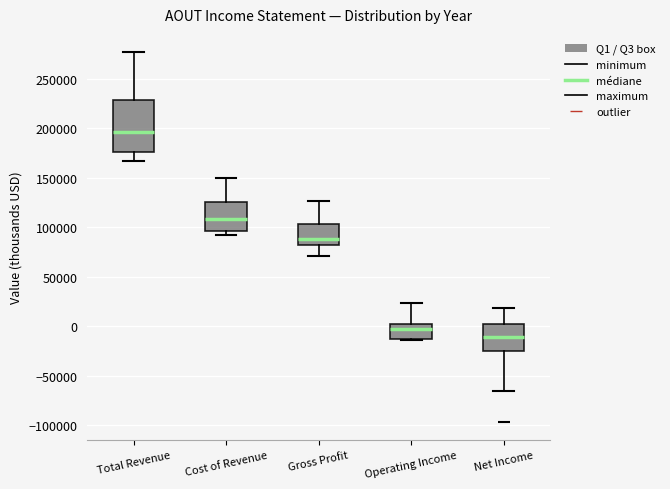

Reading left to right, transcribe this box plot: for each box, give where its median line is, the range the box spans, and where its two whiskers end, as read against the y-axis. The values are not printed on the chart, so give them approximately, as read against the axis.

Total Revenue: median 195000, box 175000 to 230000, whiskers 165000 to 275000
Cost of Revenue: median 110000, box 95000 to 125000, whiskers 90000 to 150000
Gross Profit: median 90000, box 85000 to 105000, whiskers 70000 to 125000
Operating Income: median -5000, box -15000 to 5000, whiskers -15000 to 25000
Net Income: median -10000, box -25000 to 0, whiskers -65000 to 20000